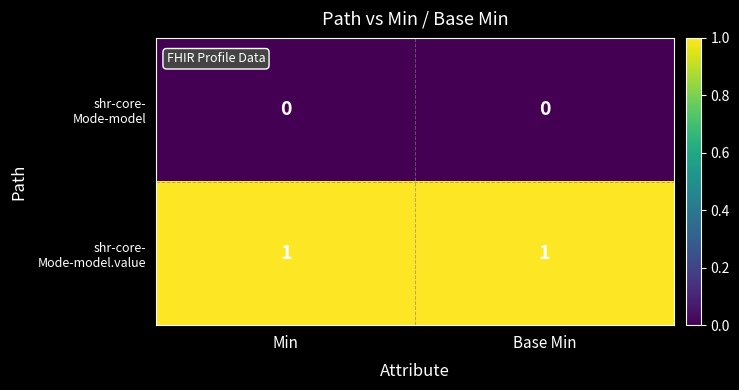

Which has a higher value, Min or Base Min?

Min